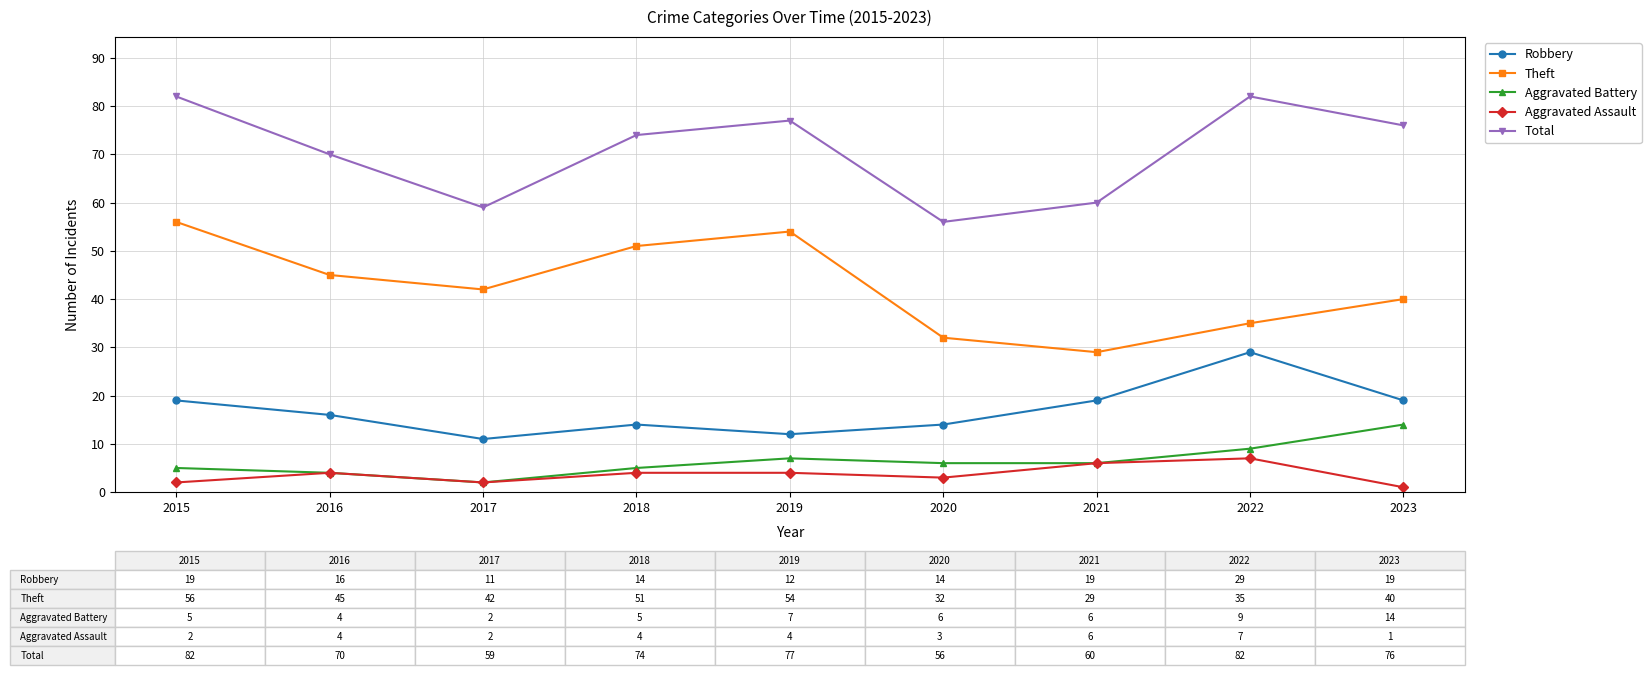

True or false: Theft and Total intersect in this chart.

False